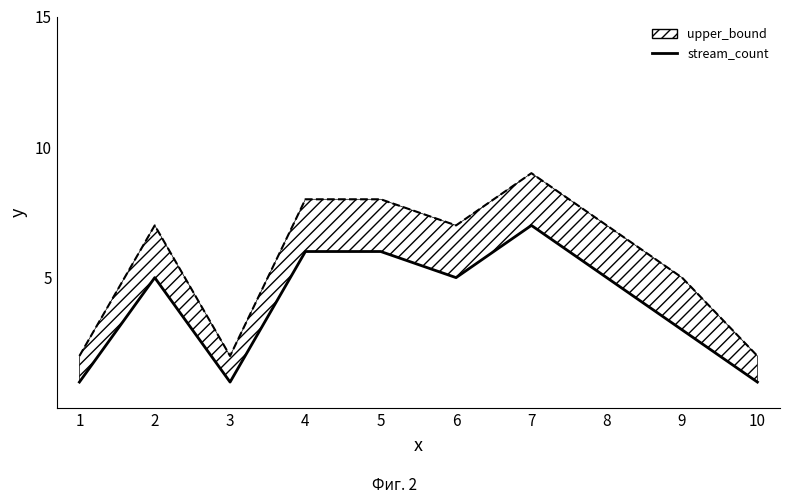

The chart shows a value of 1 at 3. True or false?

False